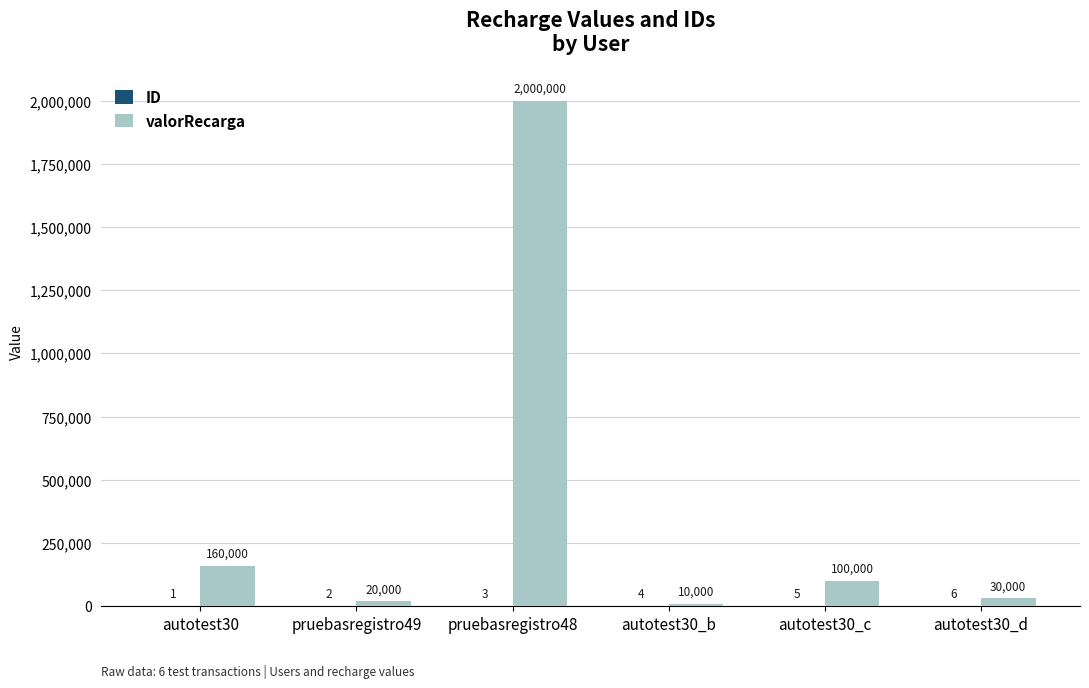

Which series has the largest total across all categories?

valorRecarga